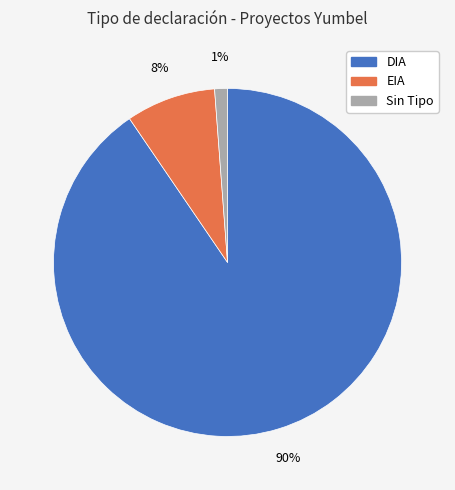

Is there a majority slice in this chart?

Yes